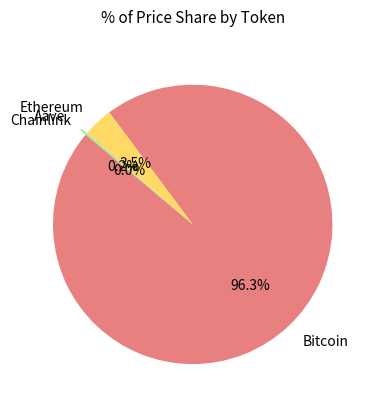

What is the largest slice in the pie chart?

Bitcoin